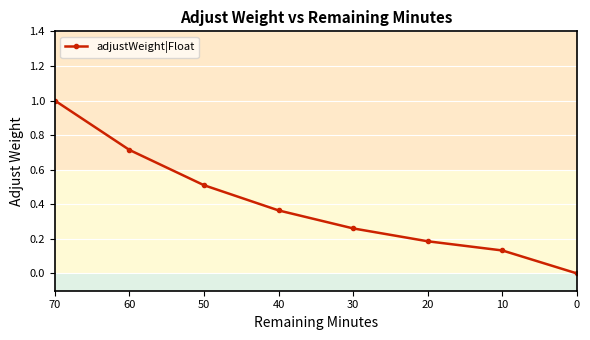

What is the sum of all values?

3.2